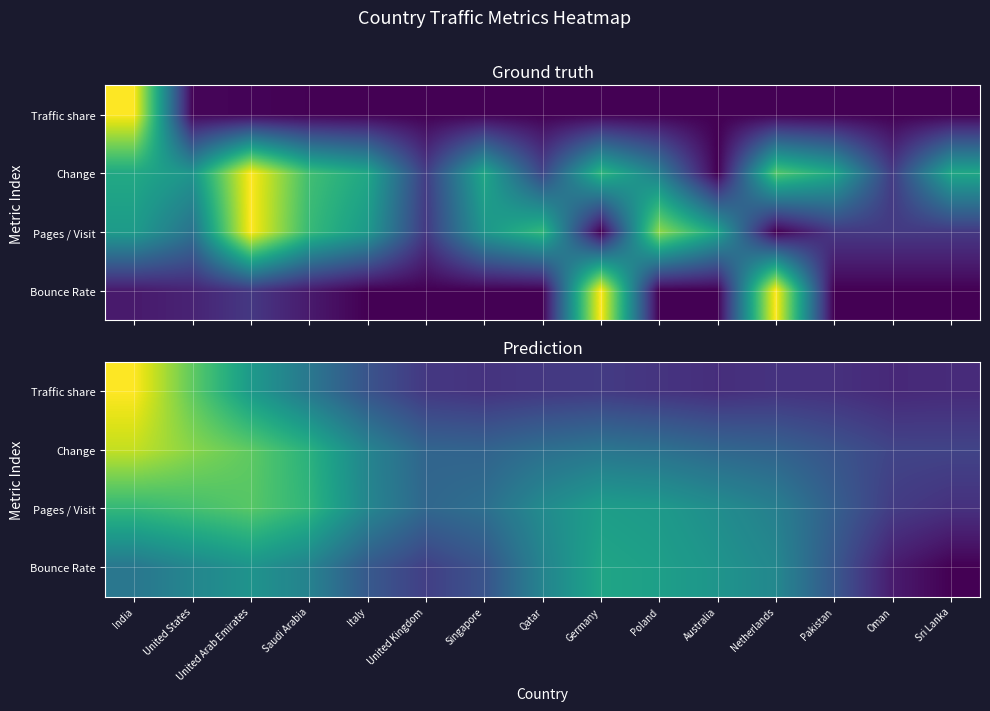

What is the minimum value shown in the chart?

0.1